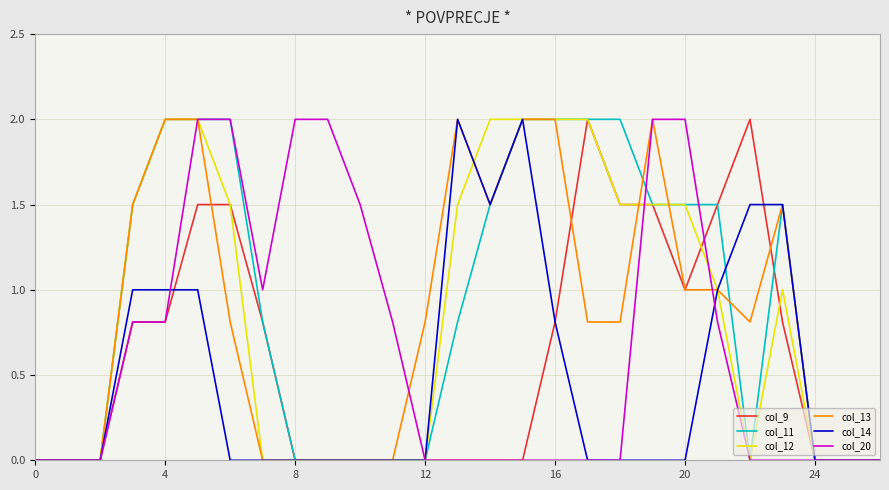

What is the highest value of the col_20 series?

2.0